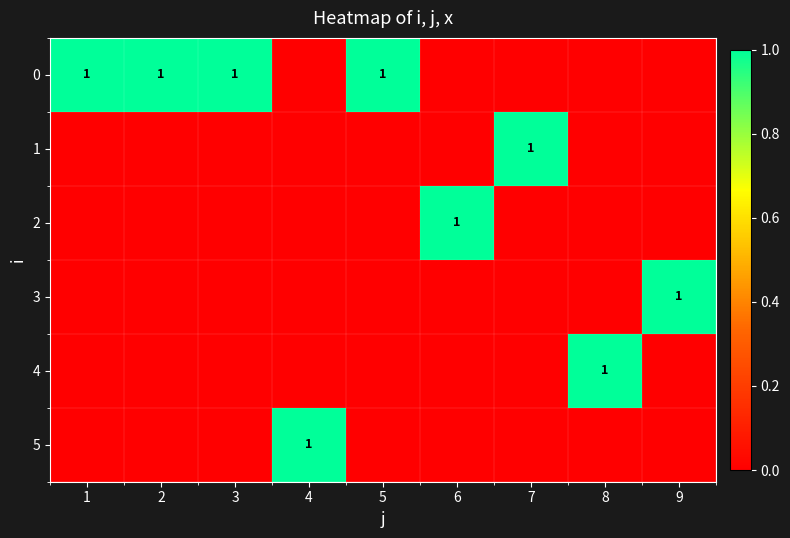

Rank the series by their maximum value, from lowest to highest.

0, 1, 2, 3, 4, 5